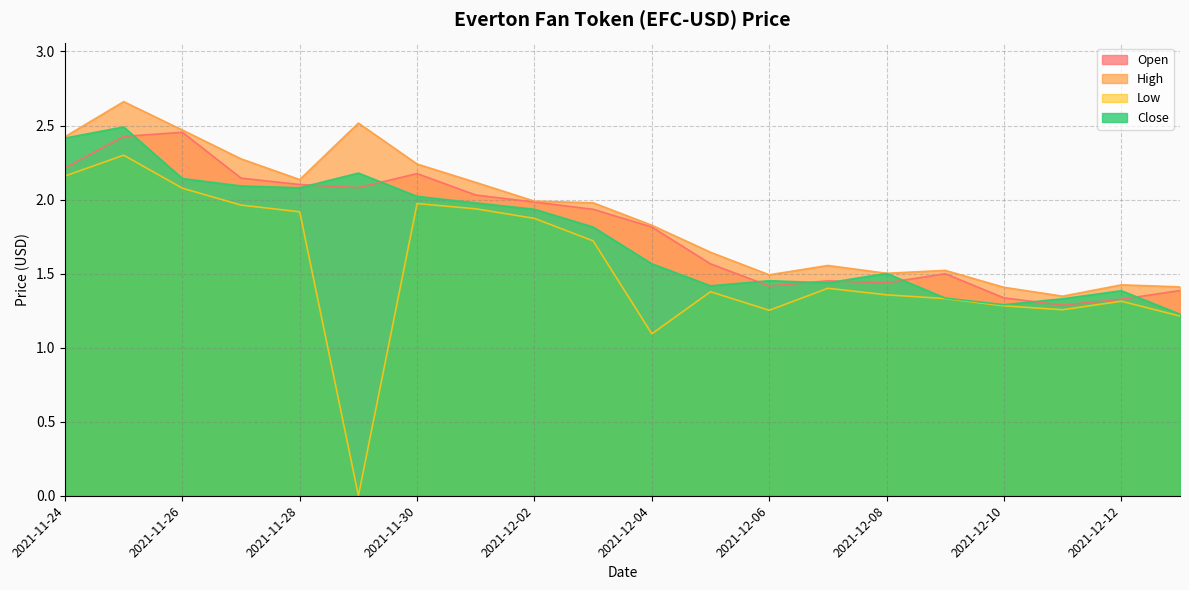

What is the label of the 4th point from the right?

2021-12-10